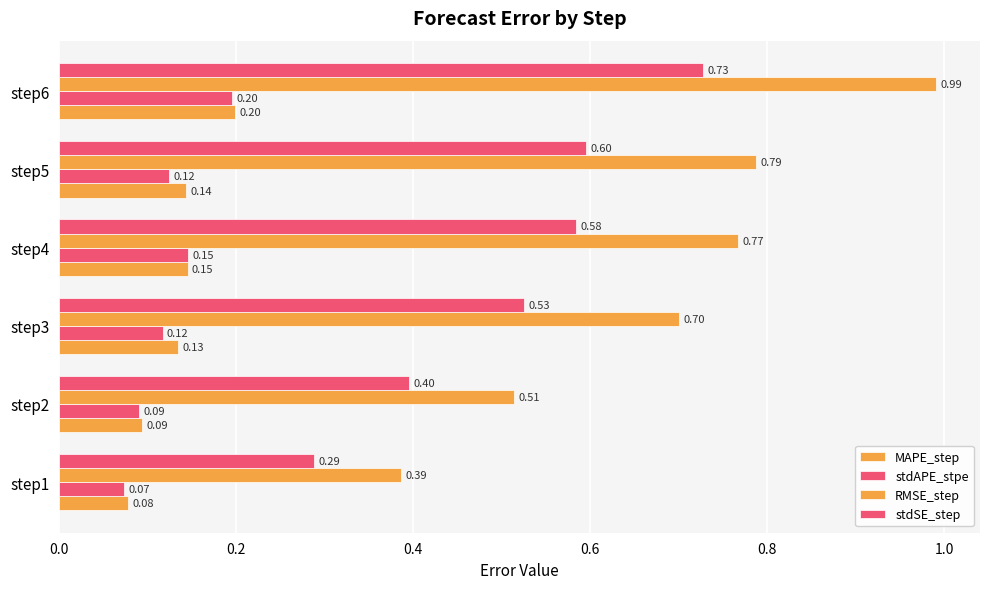

Which series has the largest total across all categories?

RMSE_step